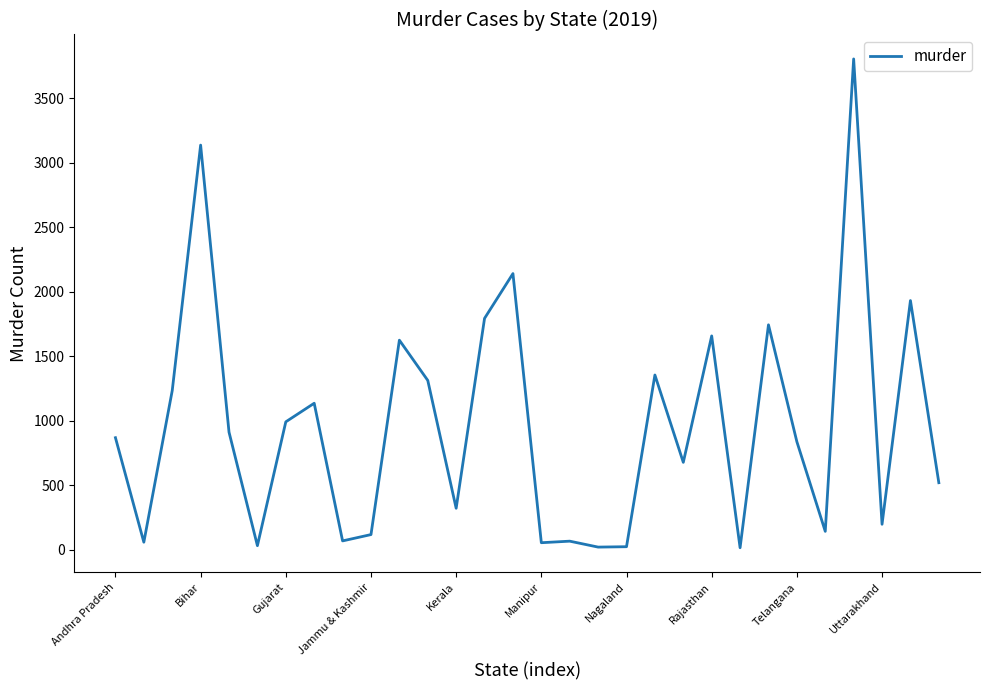

What is the greatest value displayed?

3806